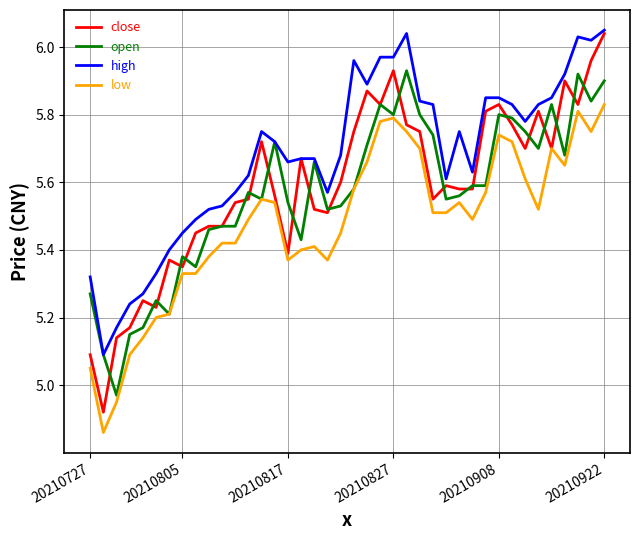

Which series has the largest range (max minus min)?

close